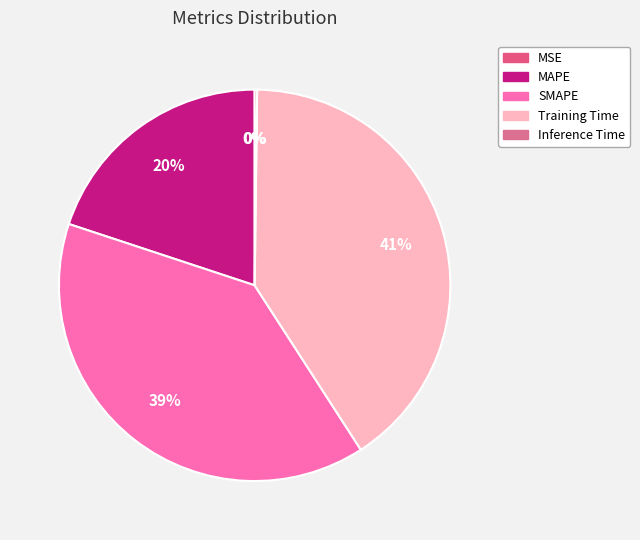

What is the total percentage of MSE and MAPE?

19.9%